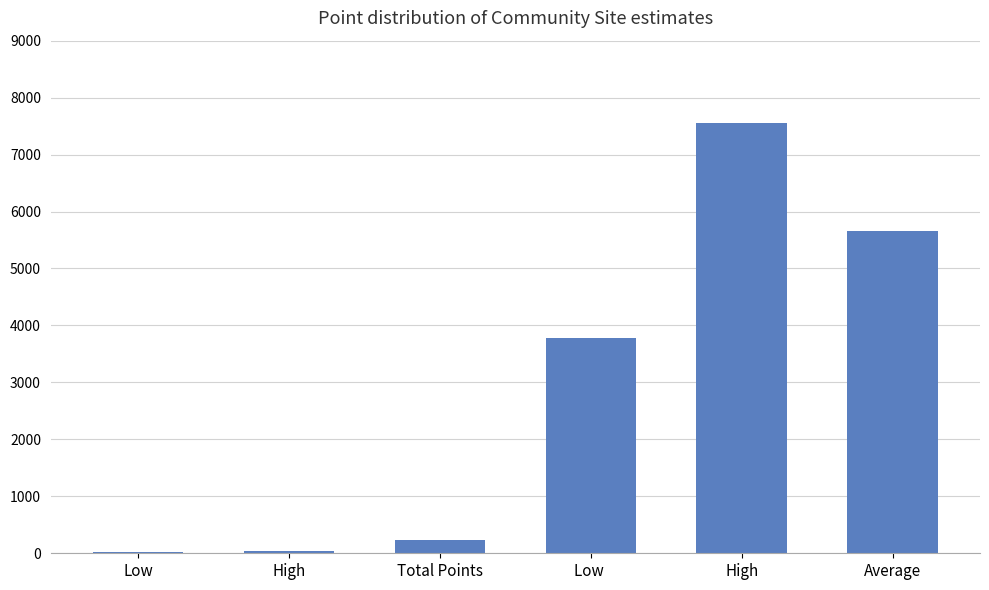

Count the number of data series in this chart.

1